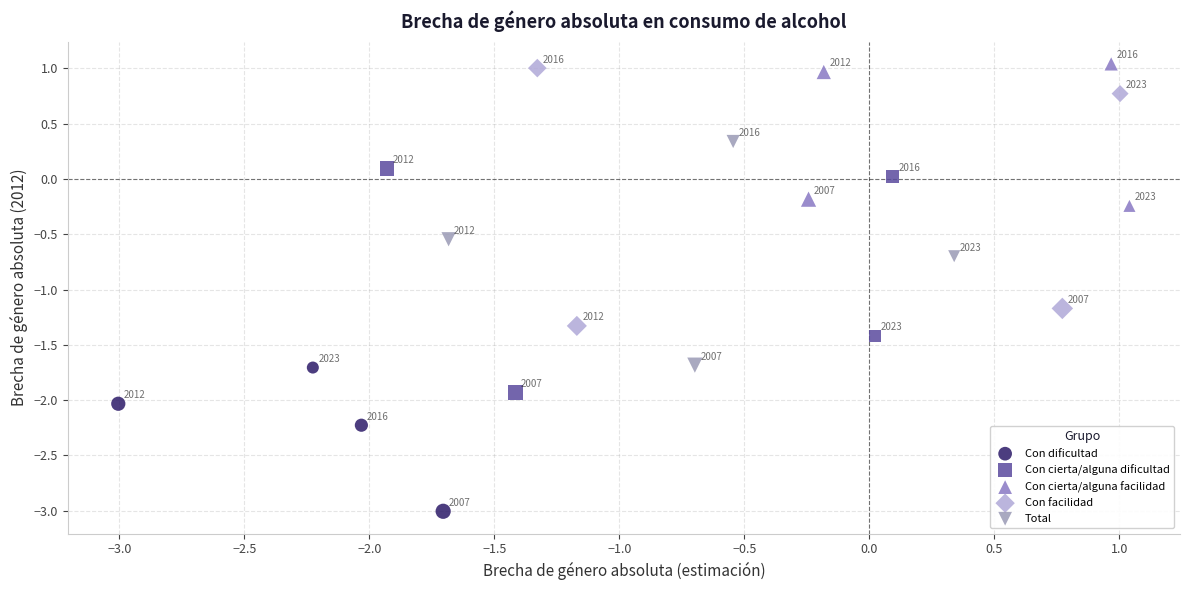

Which series contains the lowest Y value?

Con dificultad